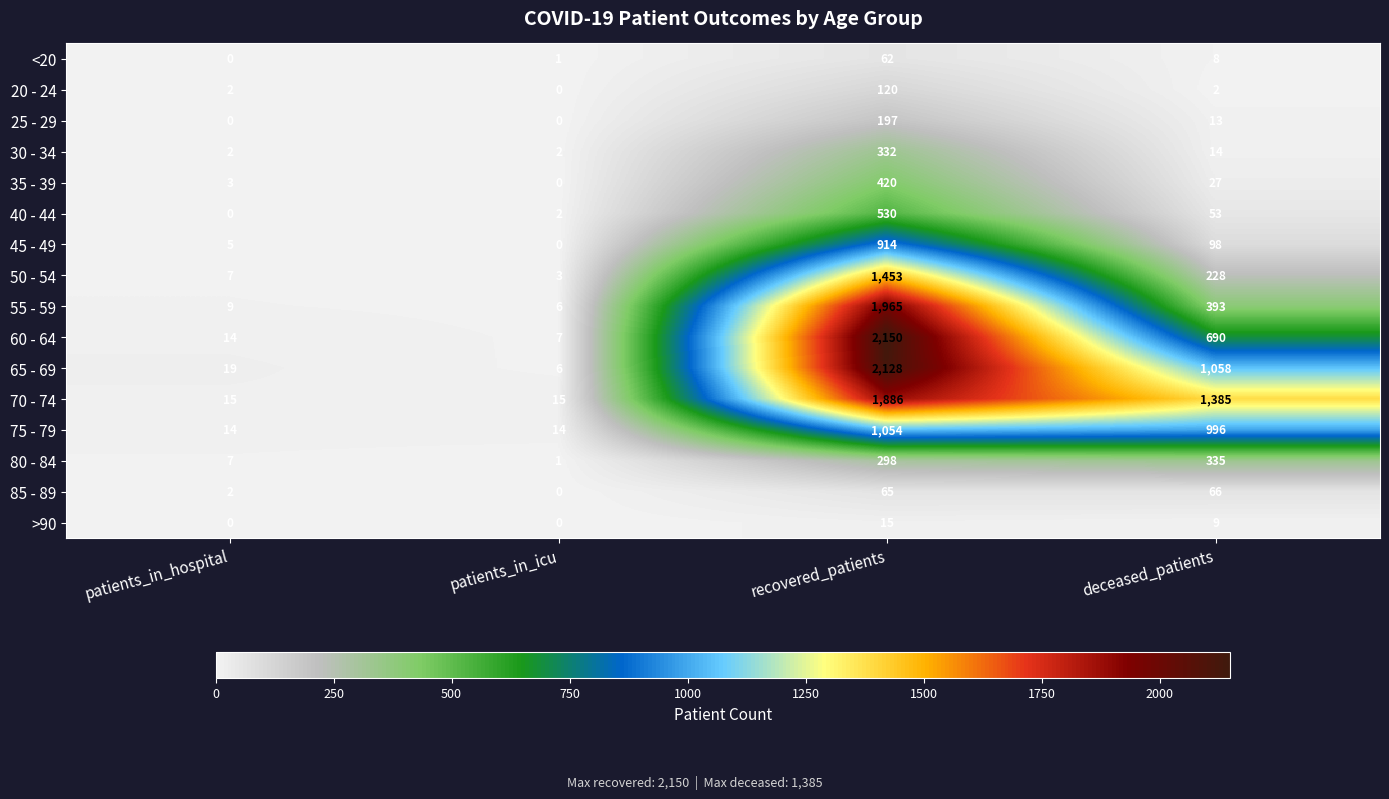

The value of 70 - 74 at patients_in_hospital is 20. True or false?

False